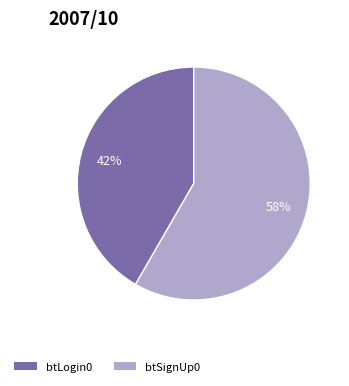

To the nearest percent, what is the average slice percentage?

50%